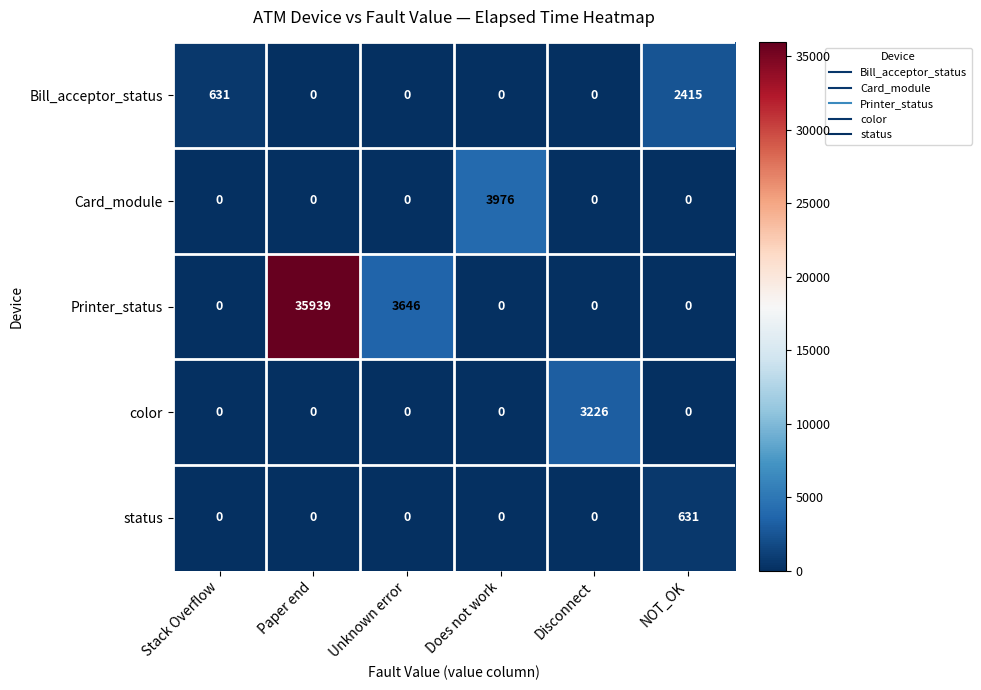

At which label does status reach its peak?

NOT_OK